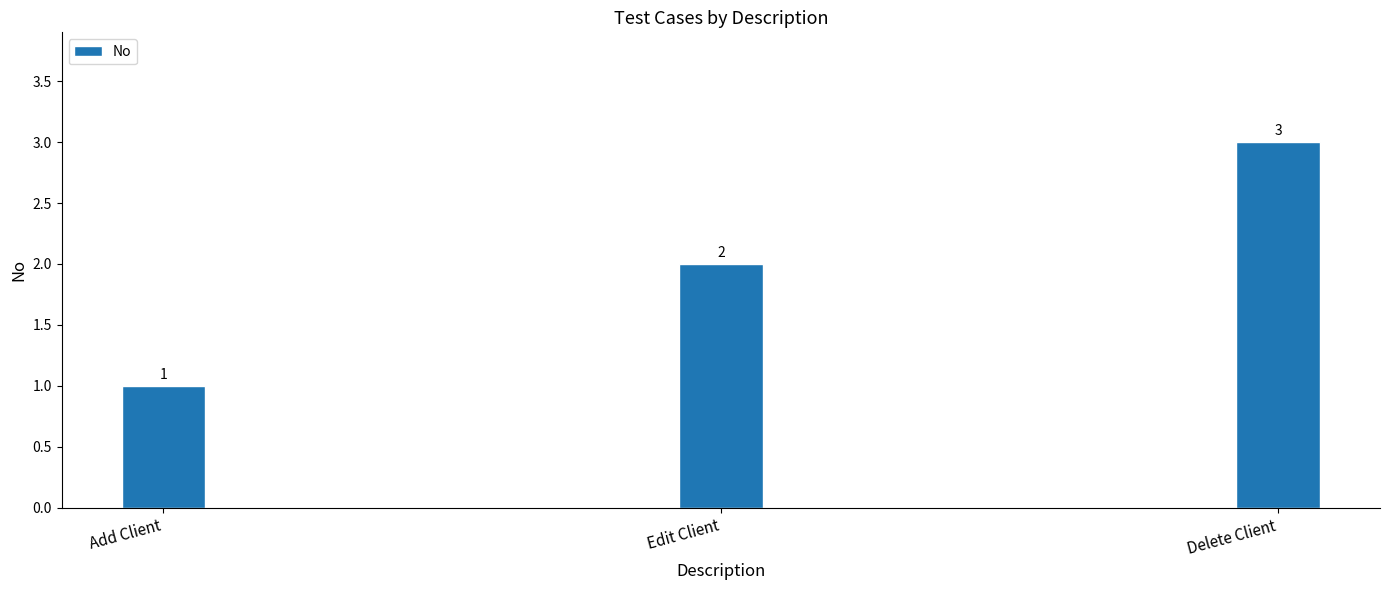

How many data points are less than 2?

1